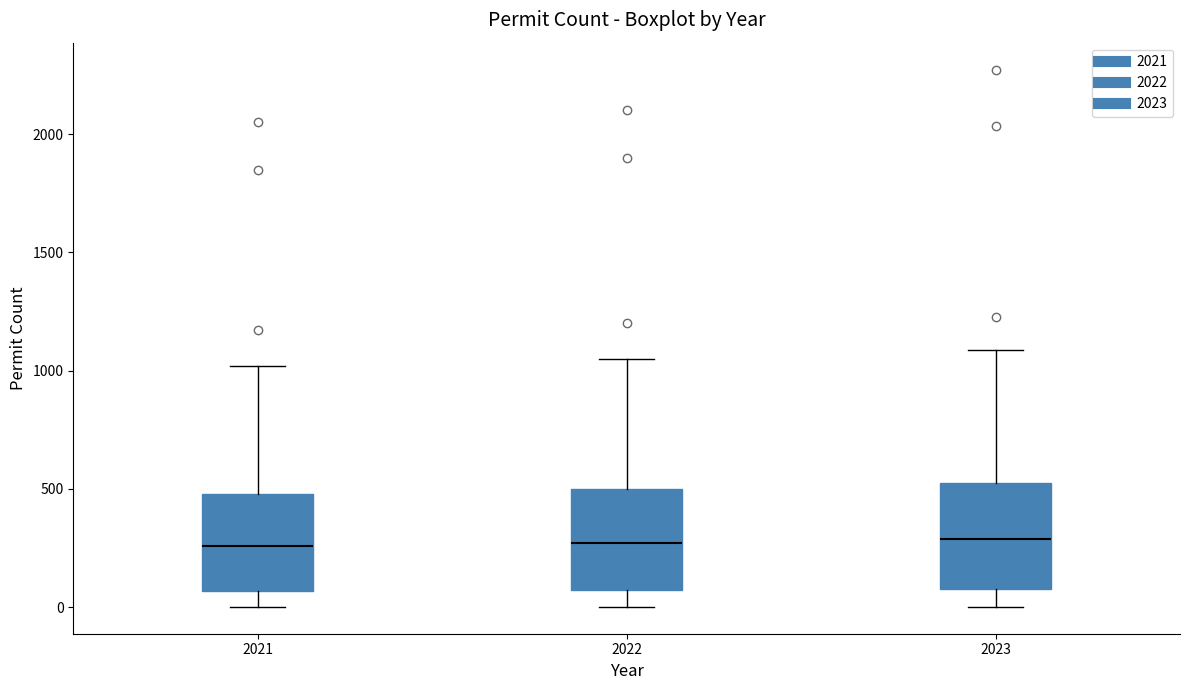

Reading left to right, transcribe this box plot: for each box, give where its median line is, the range the box spans, and where its two whiskers end, as read against the y-axis. The values are not printed on the chart, so give them approximately, as read against the axis.

2021: median 250, box 50 to 500, whiskers 0 to 1000
2022: median 250, box 50 to 500, whiskers 0 to 1050
2023: median 300, box 100 to 550, whiskers 0 to 1100